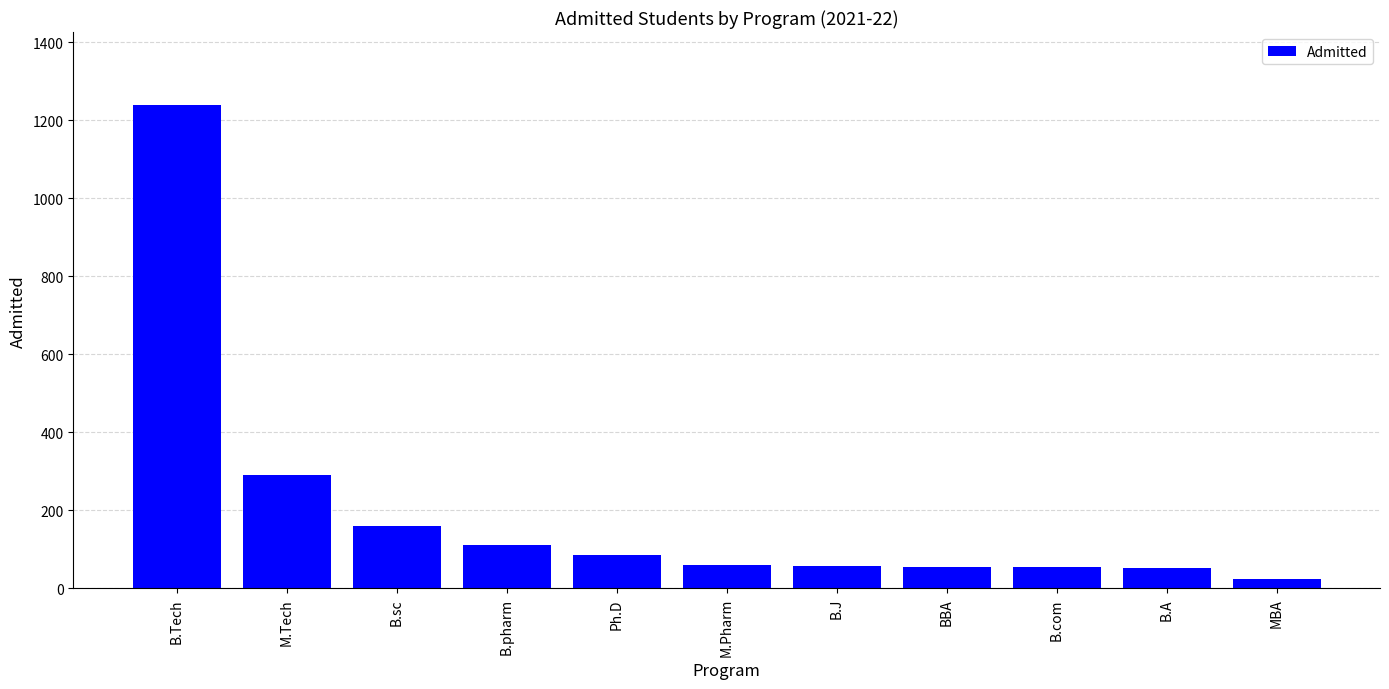

What is the maximum value shown in the chart?

1240